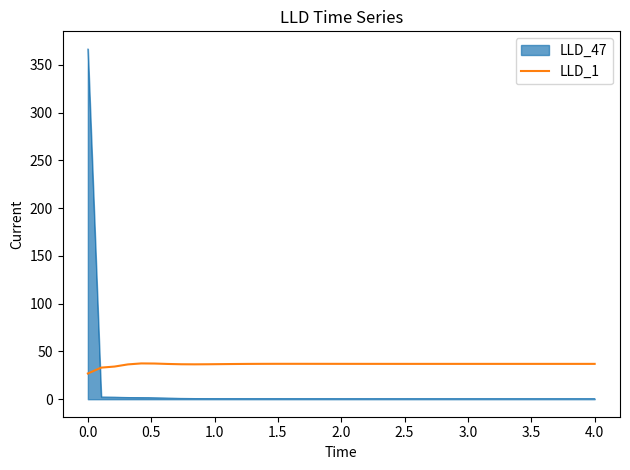

What is the highest value of the LLD_47 series?

366.8